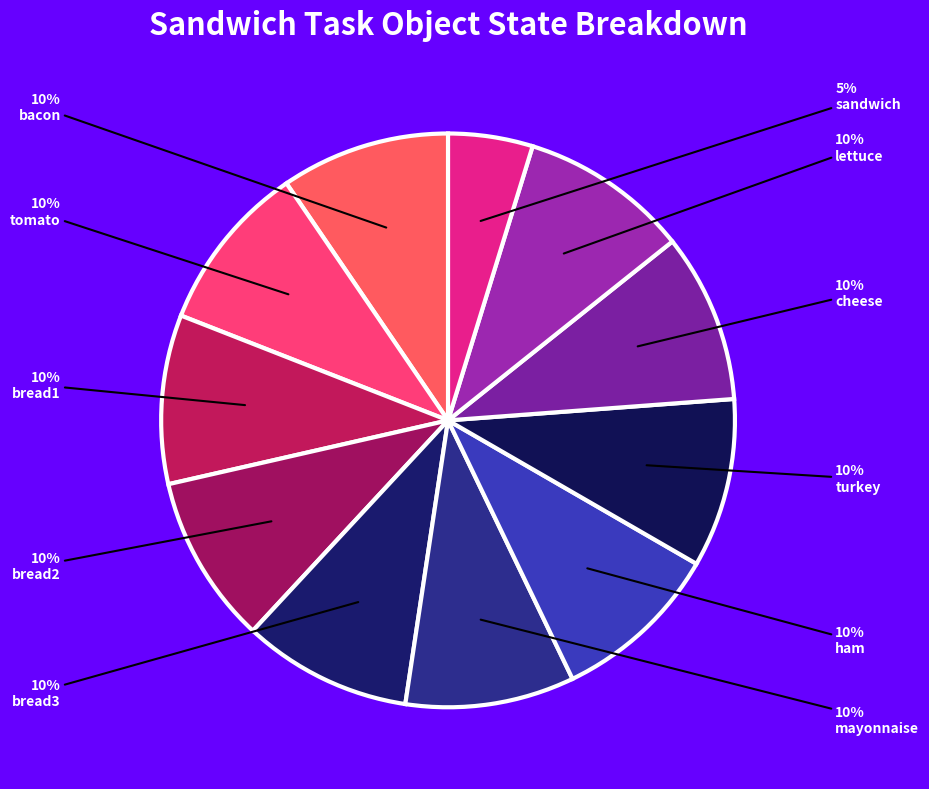

How many slices are in this pie chart?

11